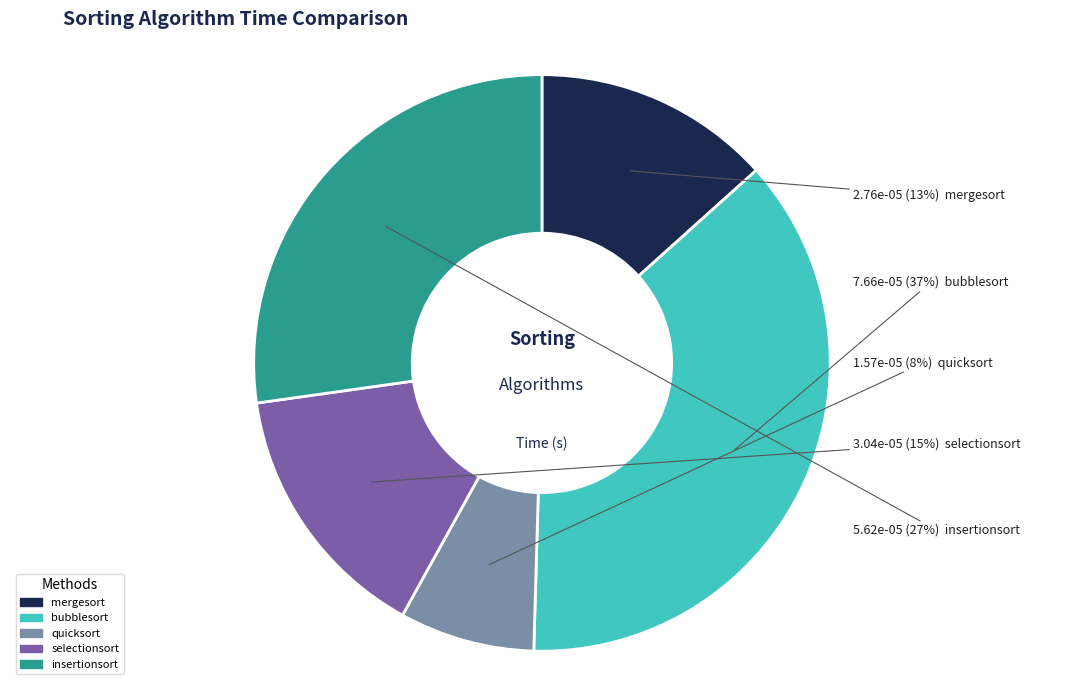

To the nearest percent, what is the combined percentage of selectionsort and mergesort?

28%